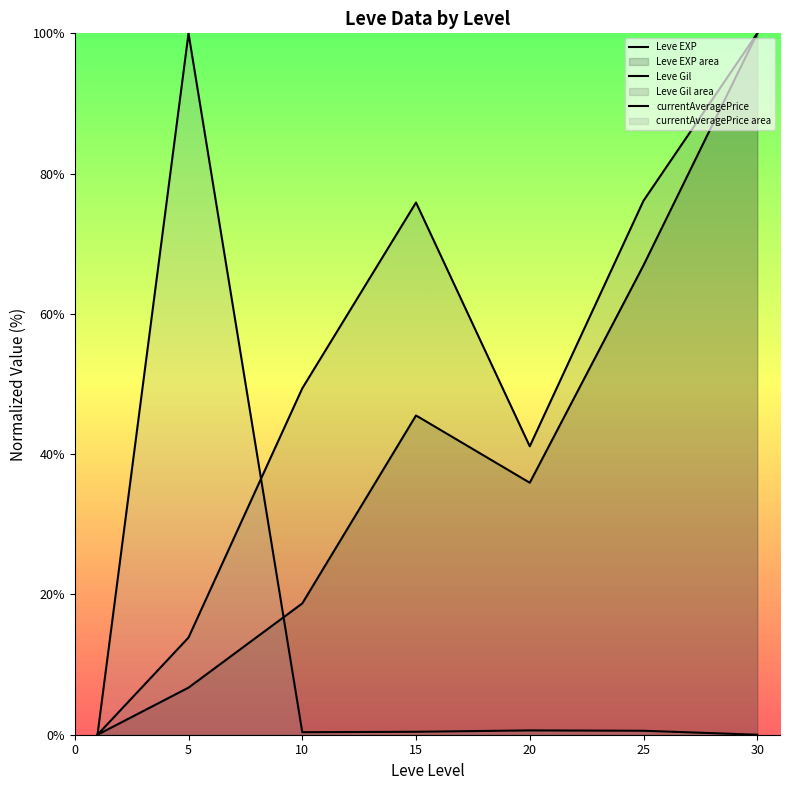

What is the difference between the currentAveragePrice values at 10 and 25?

0.2